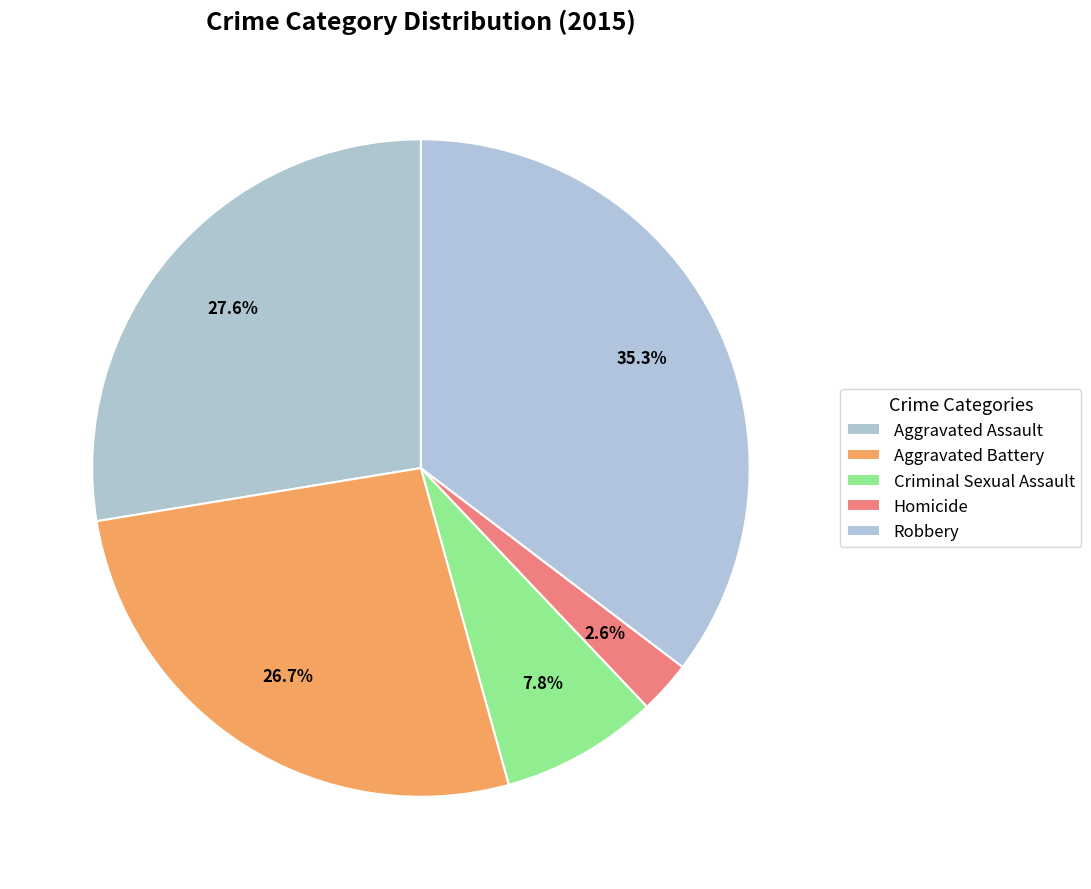

Between Homicide and Aggravated Assault, which is larger?

Aggravated Assault